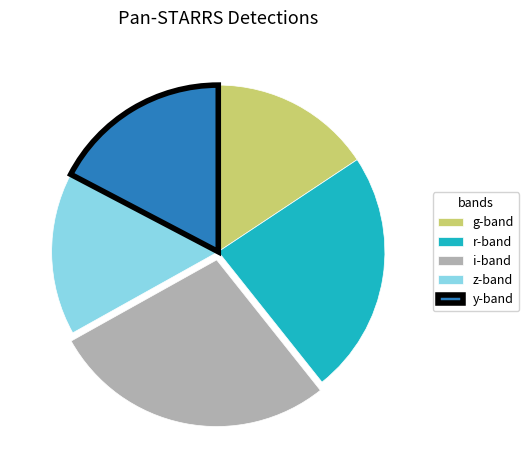

Which has a higher value, r-band or g-band?

r-band